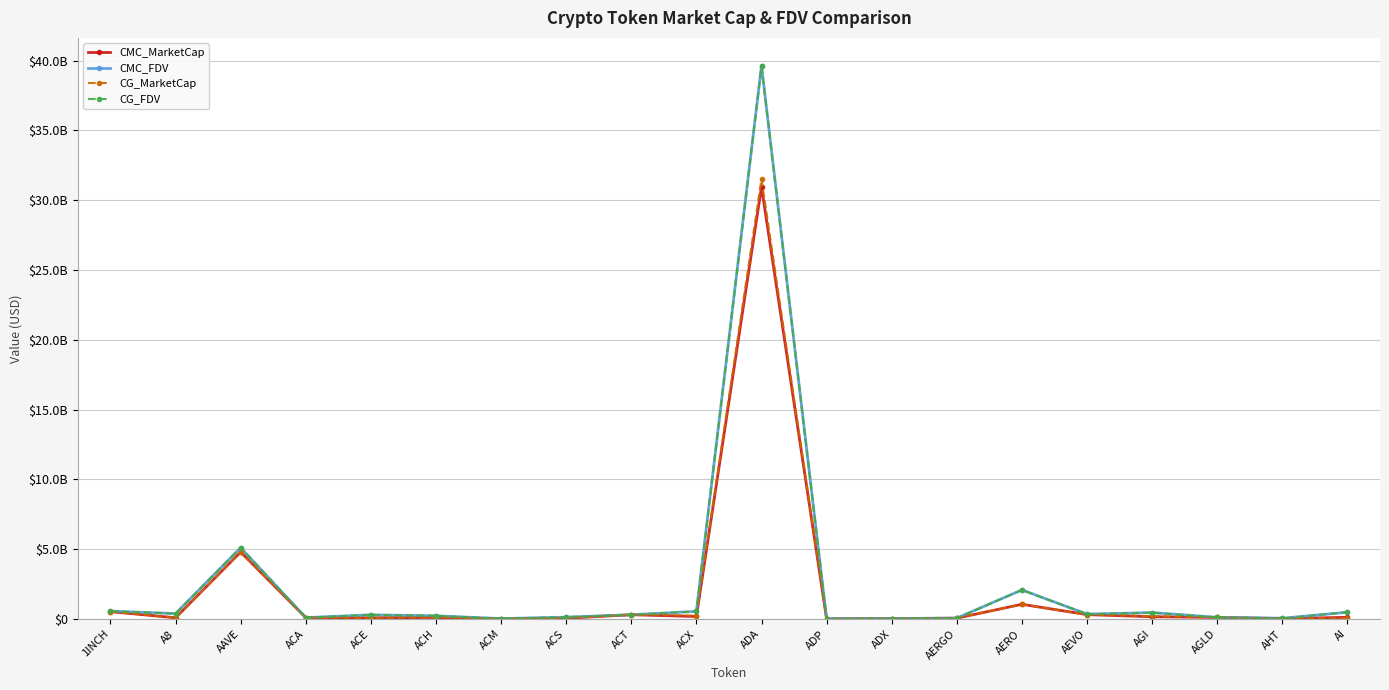

What is the sum of all CMC_MarketCap values?

39124161736.9